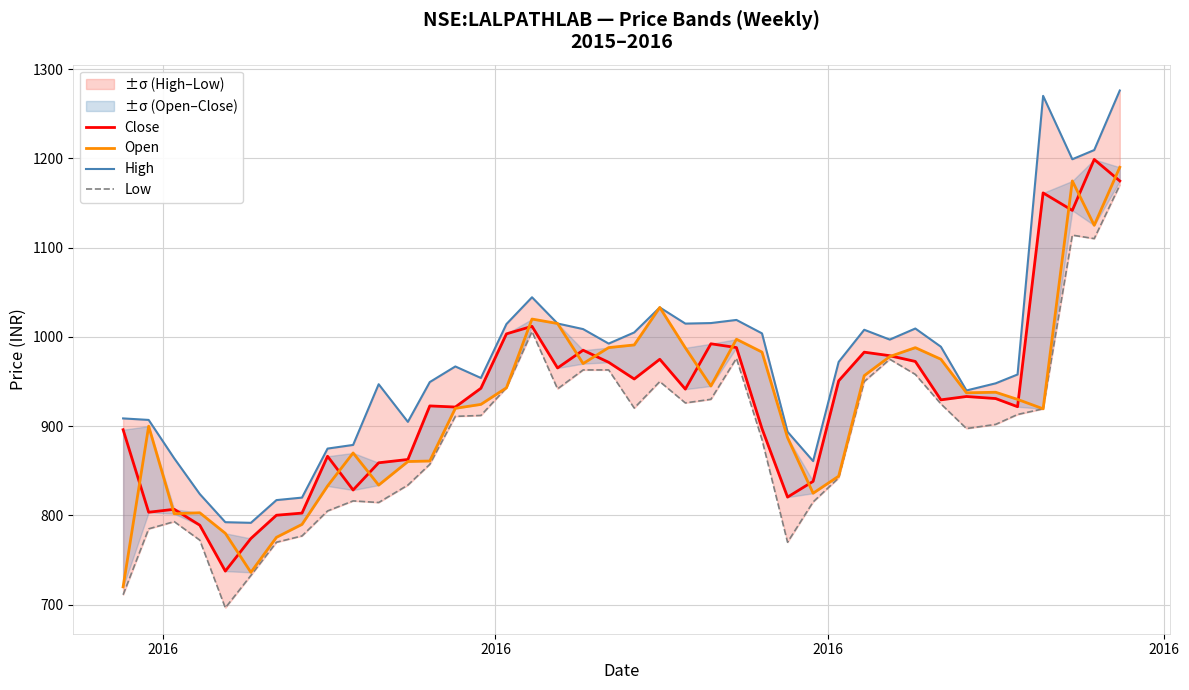

Which series has the largest range (max minus min)?

High